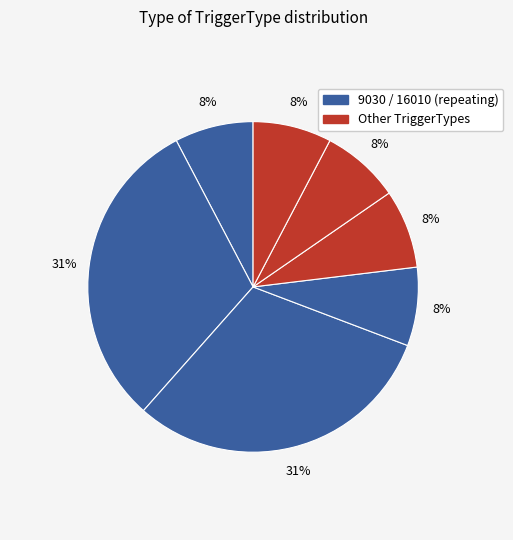

Which slice is the largest?

9030